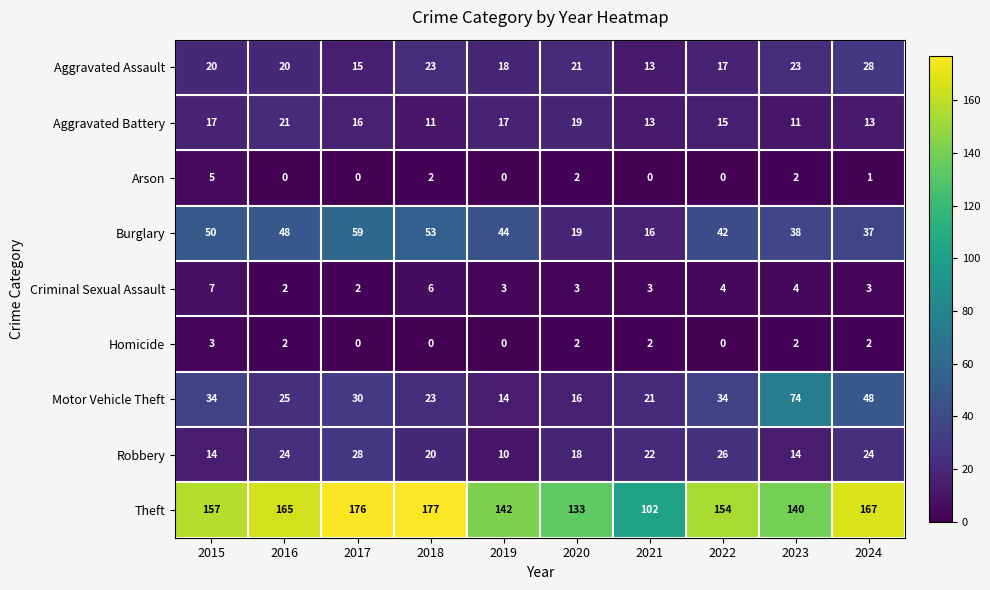

The value of Theft at 2021 is 102. True or false?

True